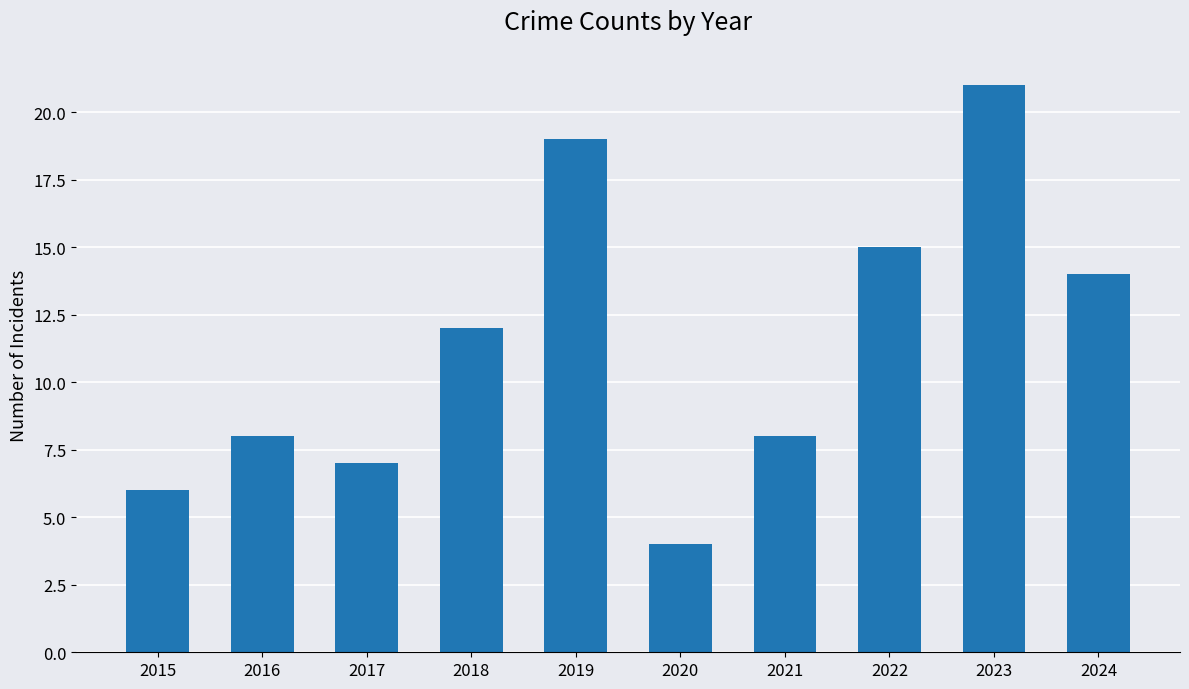

Which has a higher value, 2022 or 2017?

2022